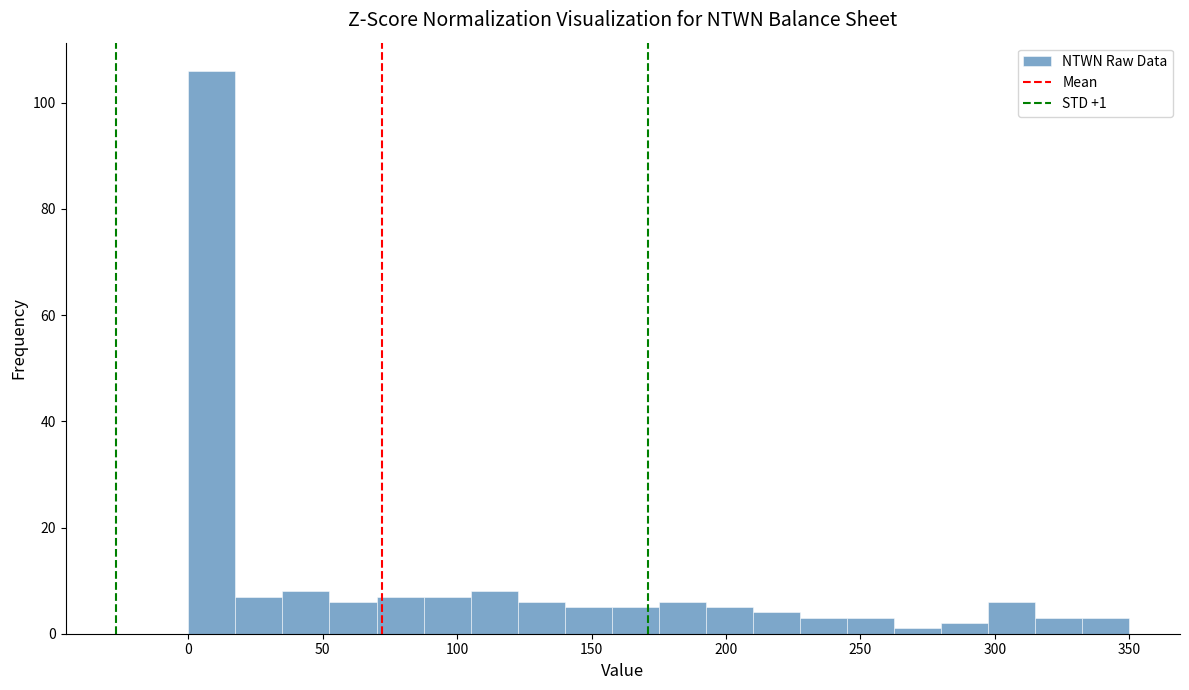

Around what value on the x-axis is the tallest bar? Give the approximate position of its centre, as read against the axis.

10